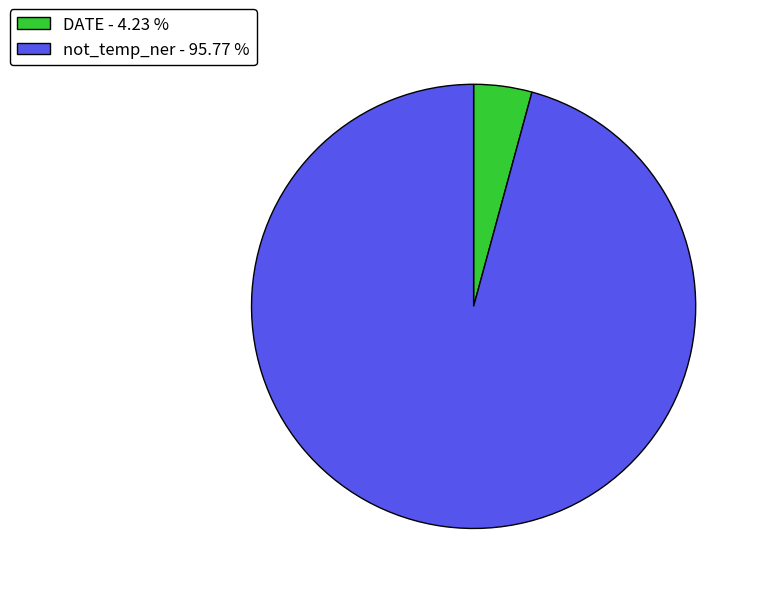

Between not_temp_ner and DATE, which is larger?

not_temp_ner